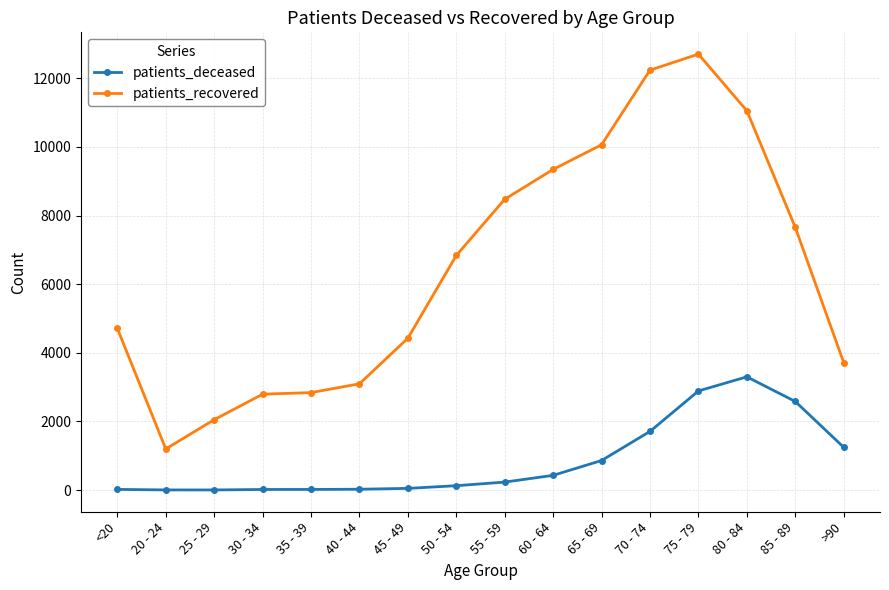

Which series has the widest spread of values?

patients_recovered